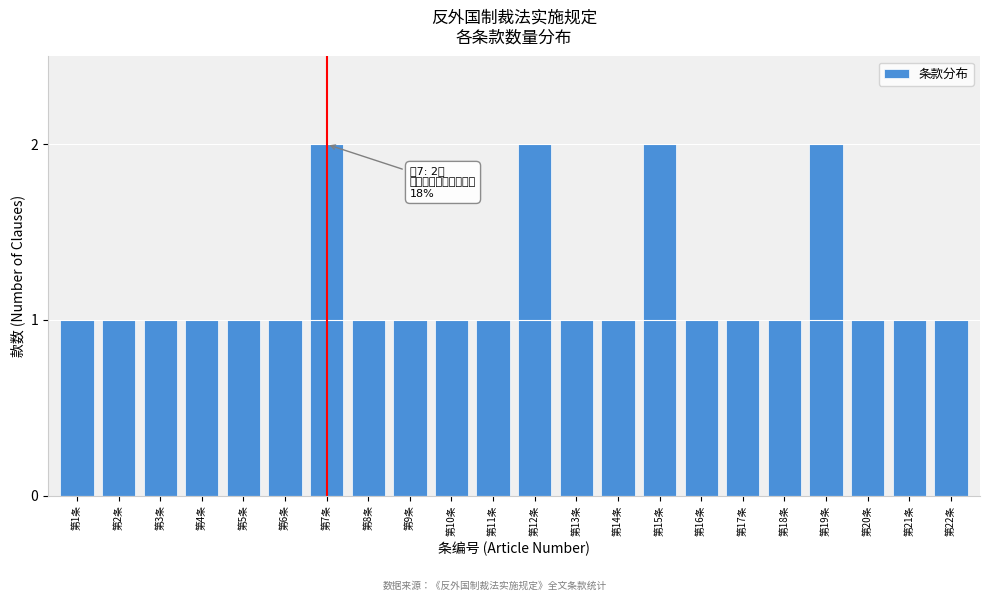

Reading left to right, list all the values displayed in this chart.

第1条=1	第2条=1	第3条=1	第4条=1	第5条=1	第6条=1	第7条=2	第8条=1	第9条=1	第10条=1	第11条=1	第12条=2	第13条=1	第14条=1	第15条=2	第16条=1	第17条=1	第18条=1	第19条=2	第20条=1	第21条=1	第22条=1